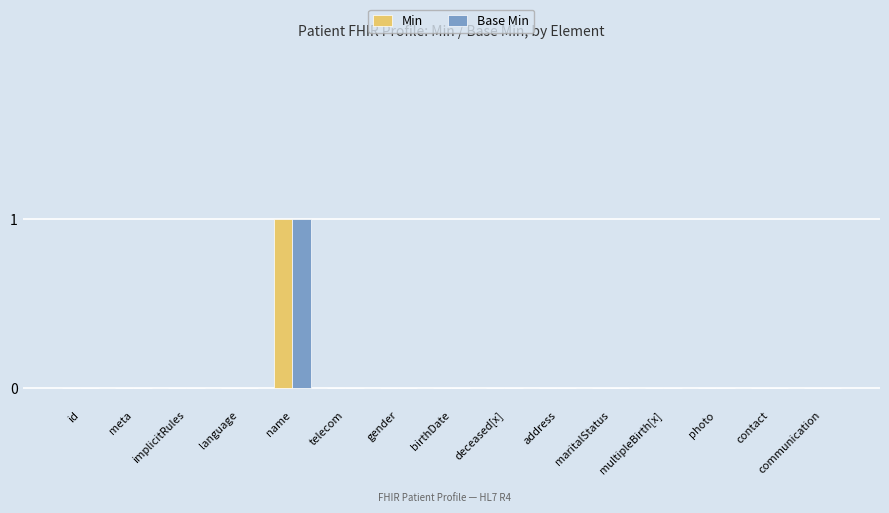

The Min series shows 0 at gender. True or false?

True